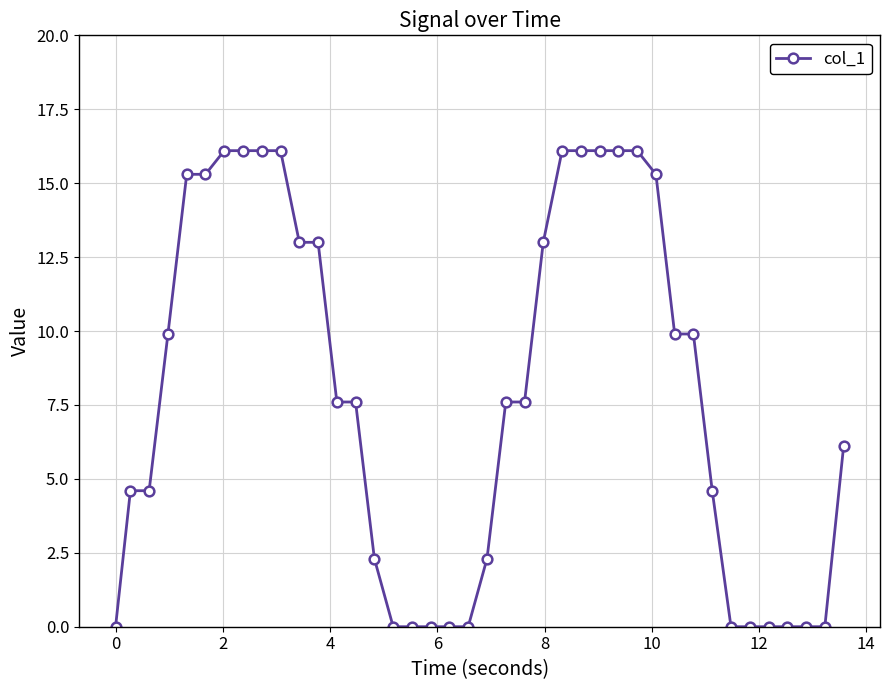

What is the greatest value displayed?

16.1